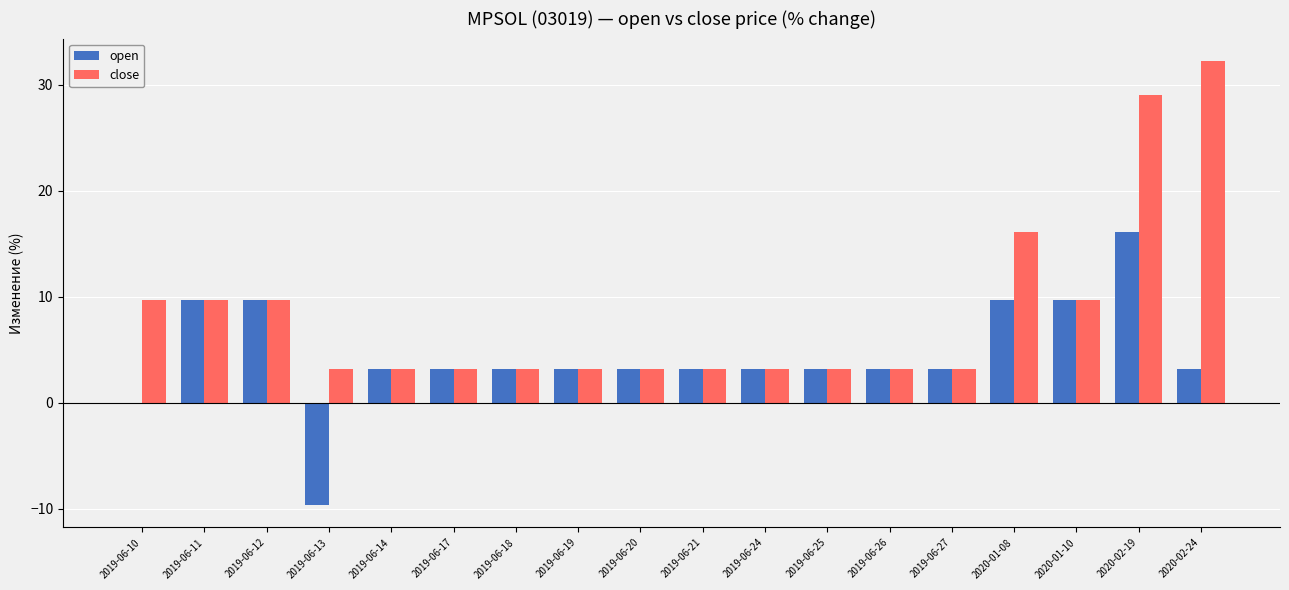

At which category is the sum across all series the highest?

2020-02-19